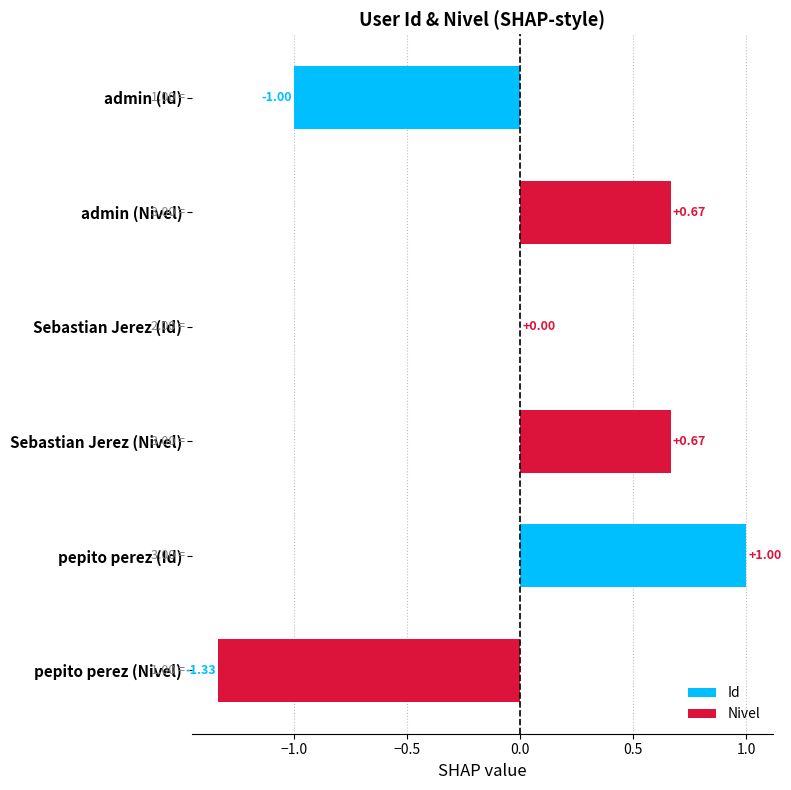

What is the sum of the Nivel values at Sebastian Jerez (Id) and pepito perez (Id)?

-0.7